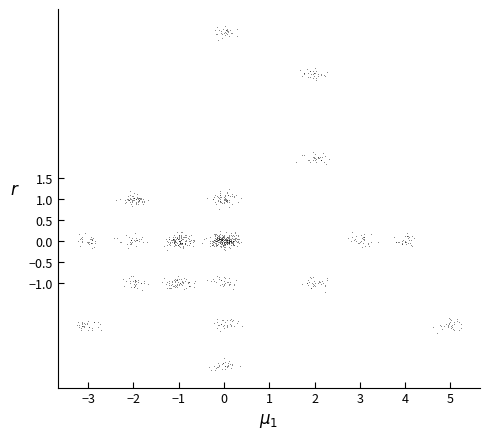

What is the range of X values (max minus min)?

8.5